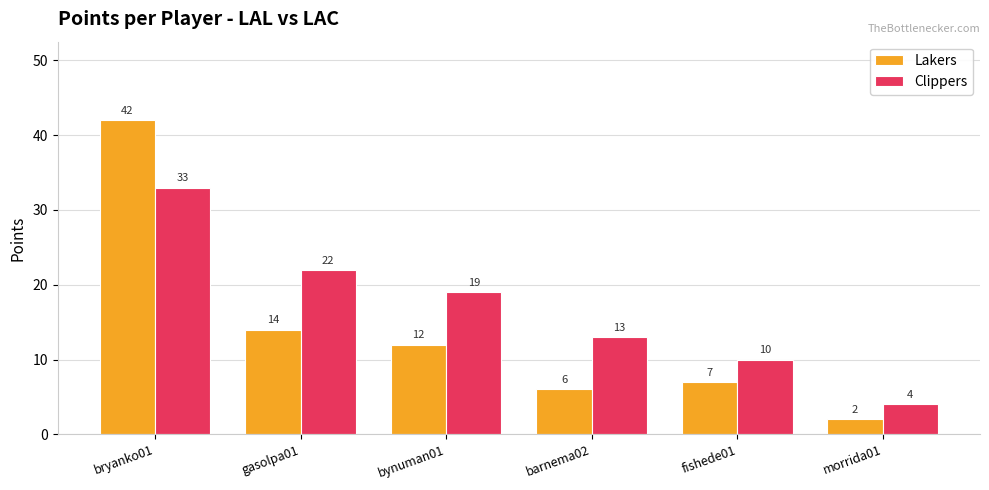

What is the spread (max minus min) of values at fishede01?

3